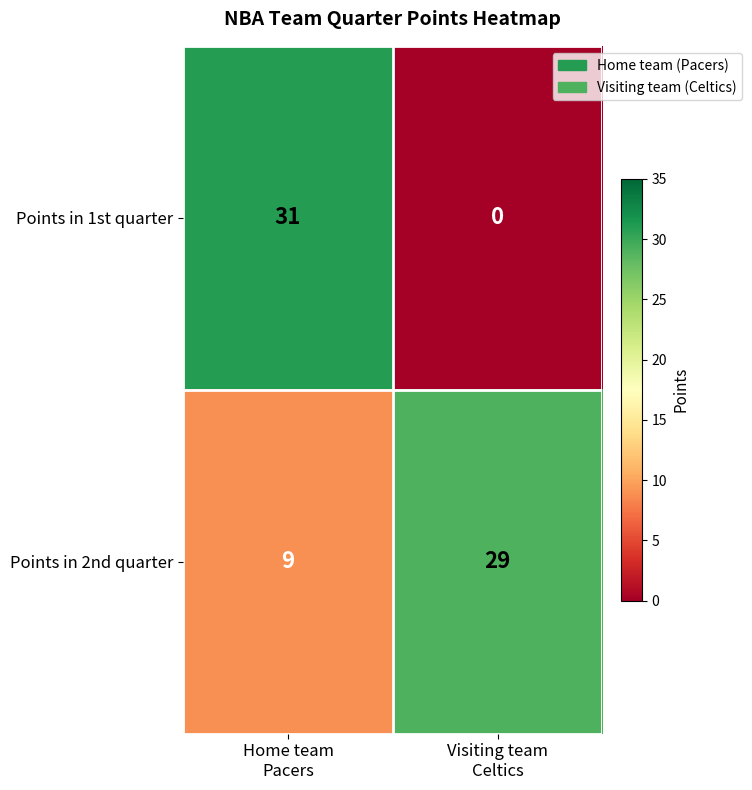

Which series has the largest total across all categories?

Points in 2nd quarter